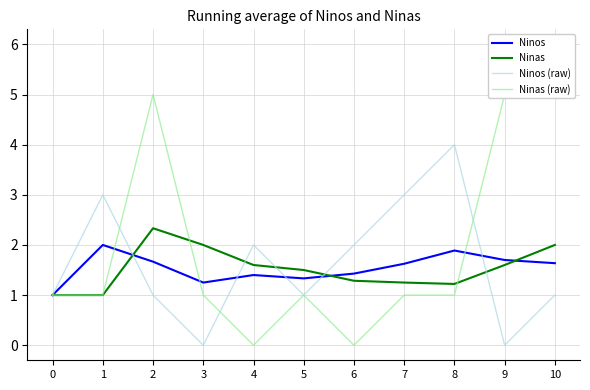

True or false: Ninos (raw) has a value of 1.4 at 9.

False